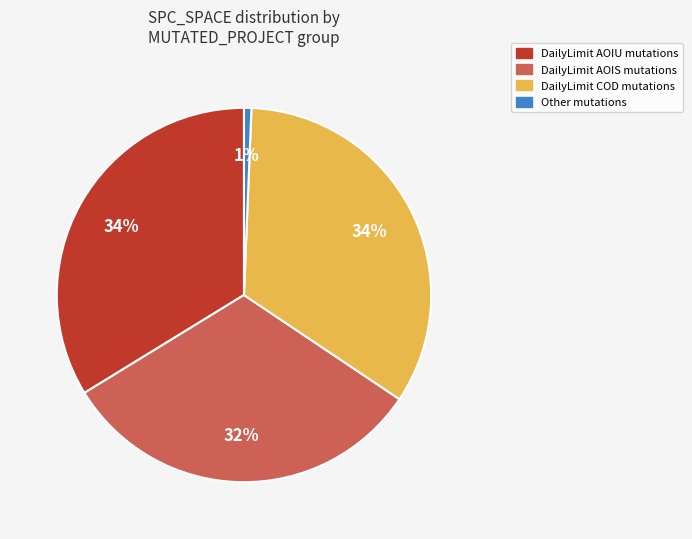

To the nearest percent, what is the difference between the largest and smallest slice percentages?

33%